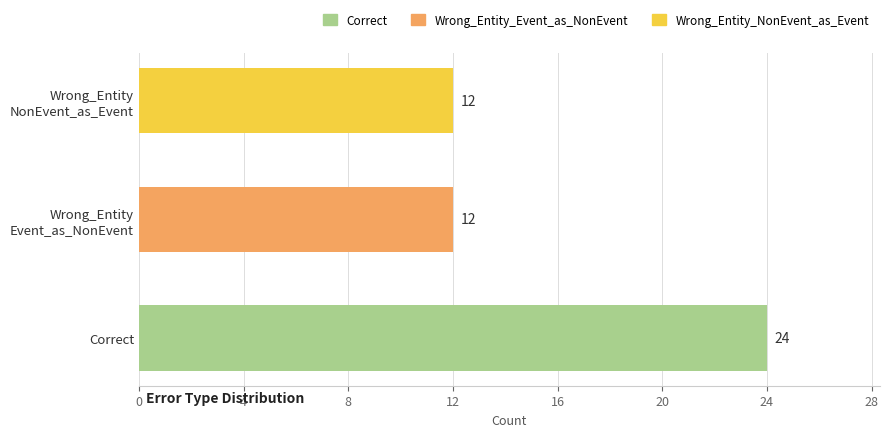

Reading bottom to top, extract all data points from this chart.

24	12	12